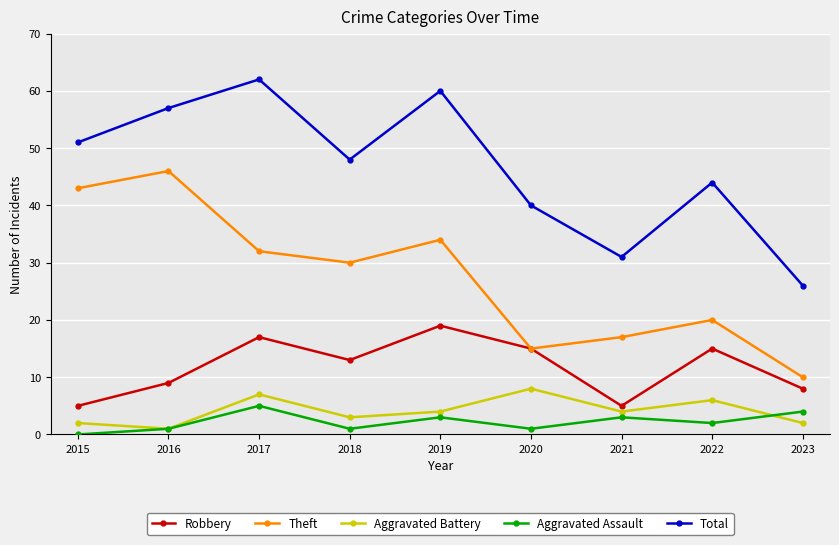

Count the number of data series in this chart.

5